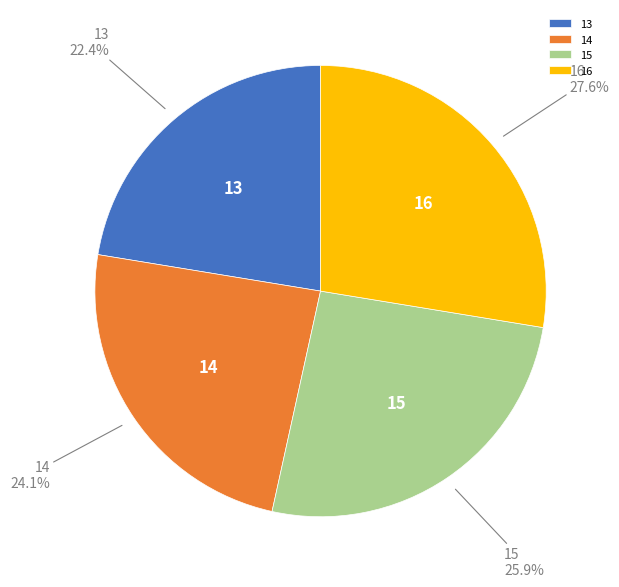

What percentage do 16 and 14 together represent?

51.7%